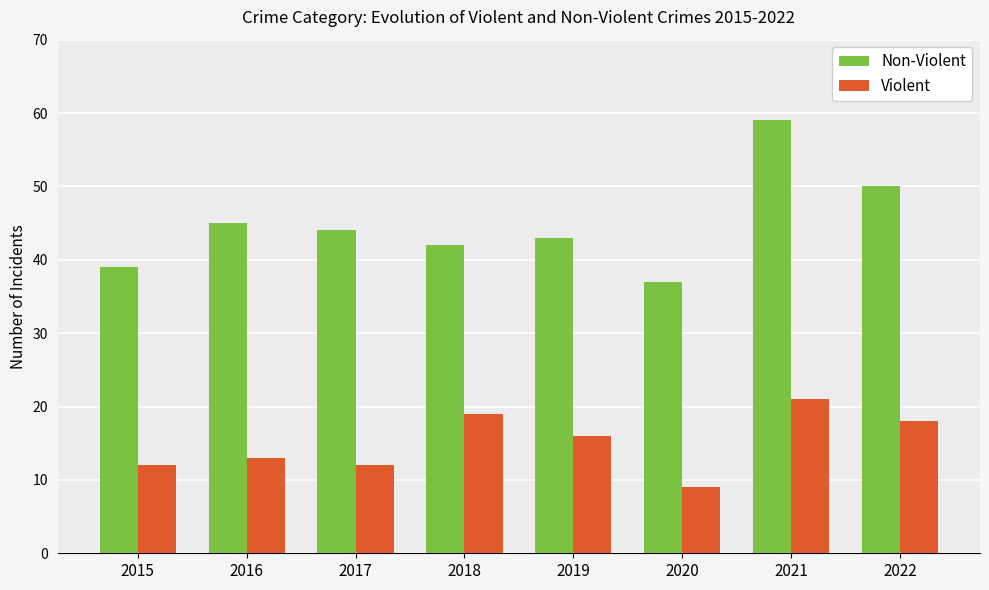

What are all the series names shown in the legend?

Non-Violent, Violent